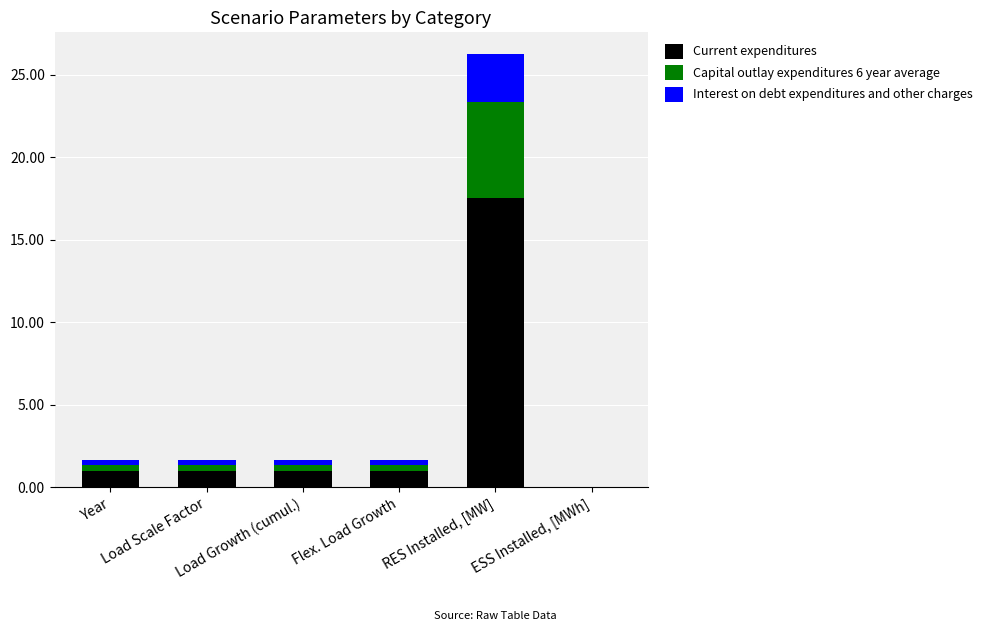

What is the highest value of the Current expenditures series?

17.5